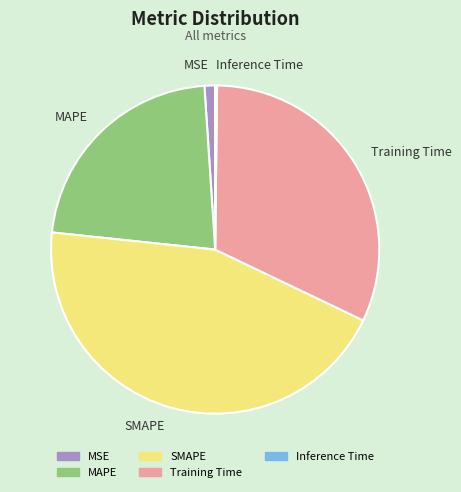

Which has a higher value, Training Time or MAPE?

Training Time